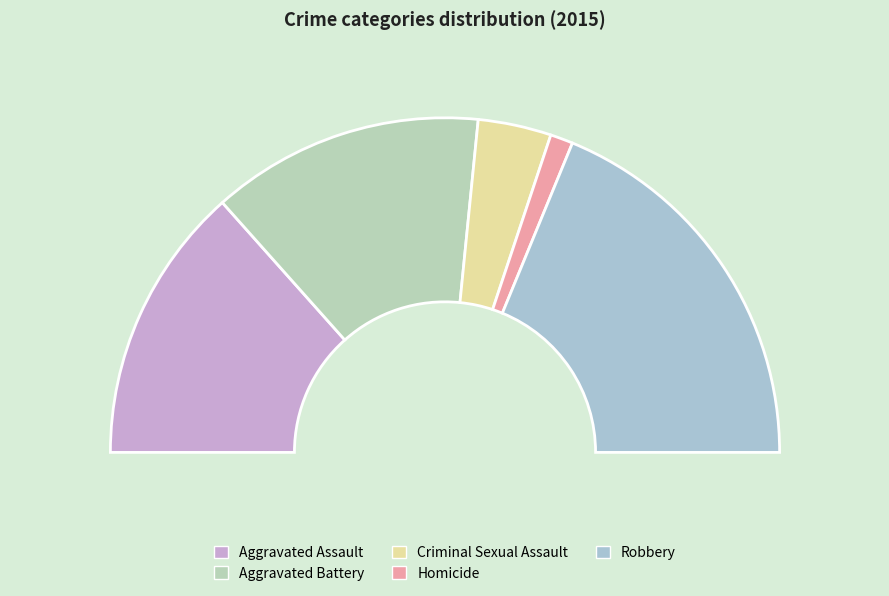

Does Aggravated Battery represent more than half of the total?

No